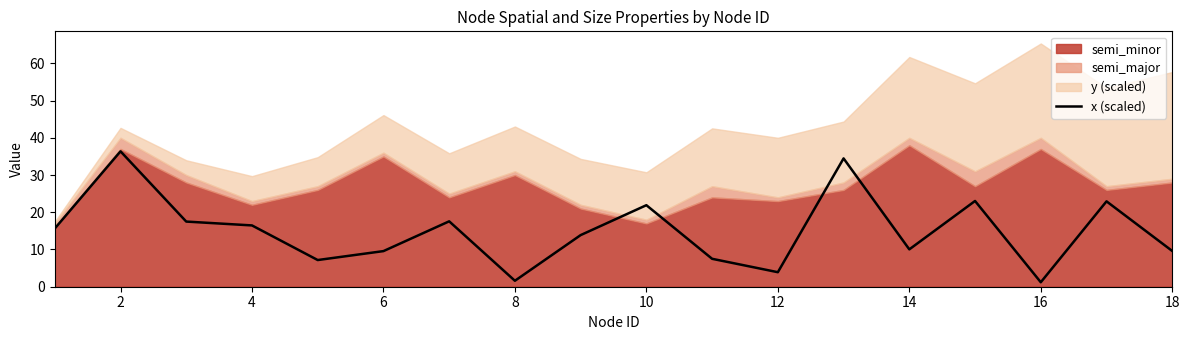

The x (scaled) series shows 54.4 at 2. True or false?

False